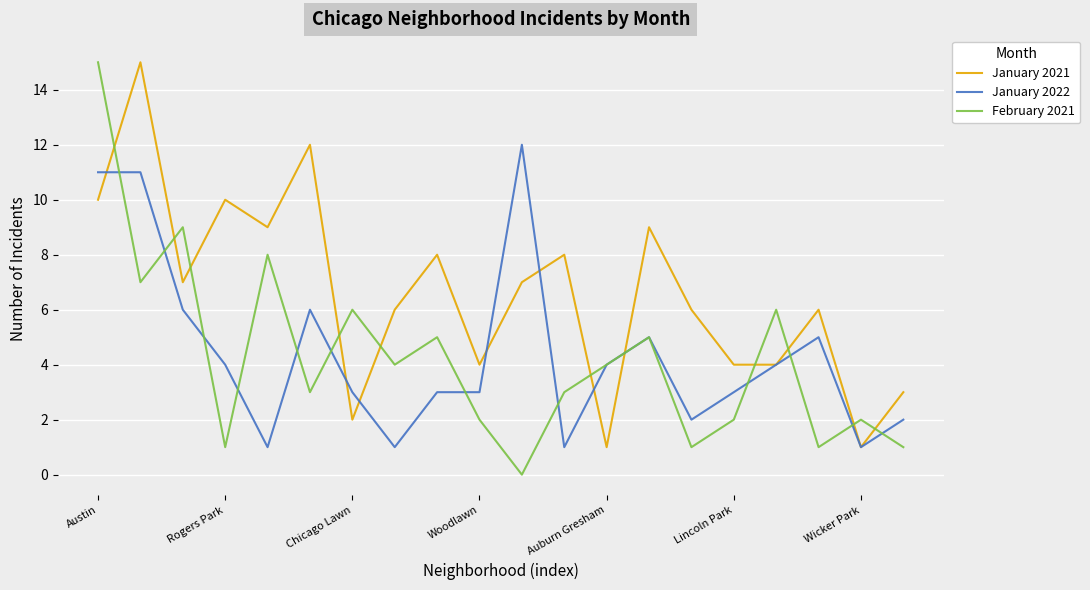

How many intersections are there between January 2021 and February 2021?

11